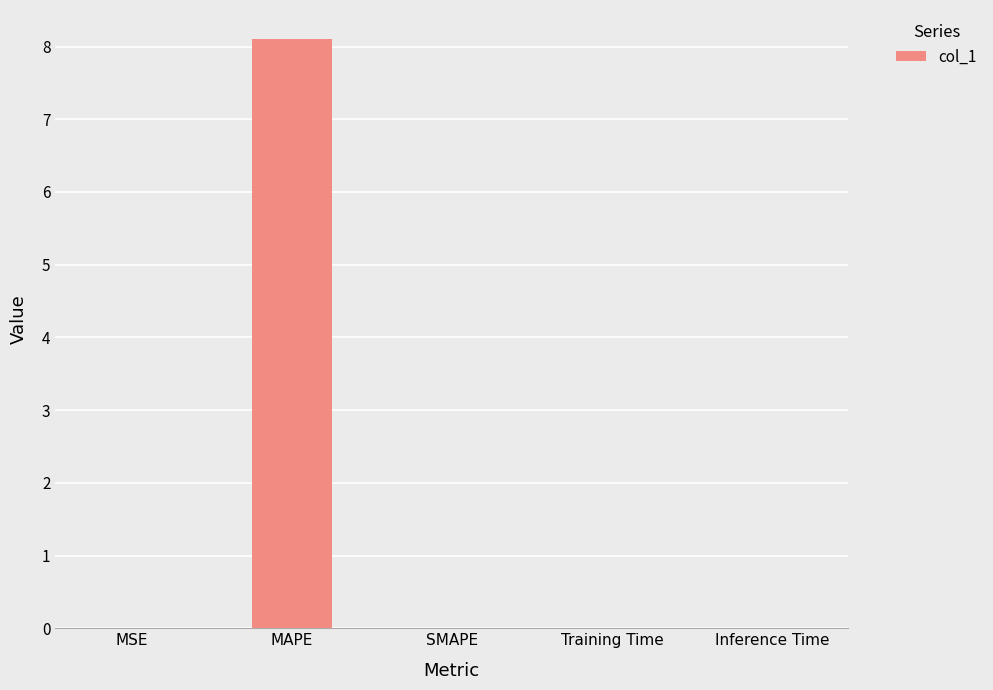

The value at SMAPE is 0.0. True or false?

True